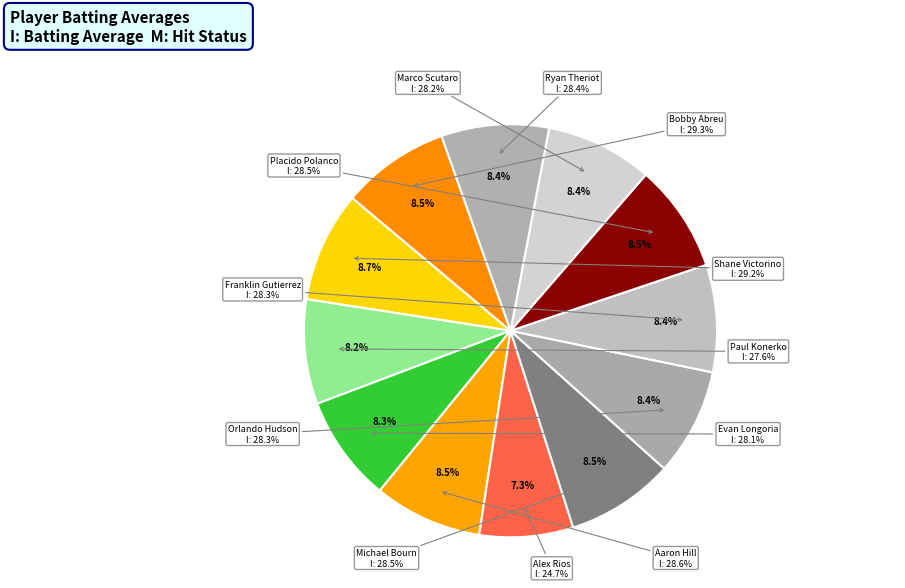

To the nearest percent, what is the combined percentage of Bobby Abreu and Shane Victorino?

17%